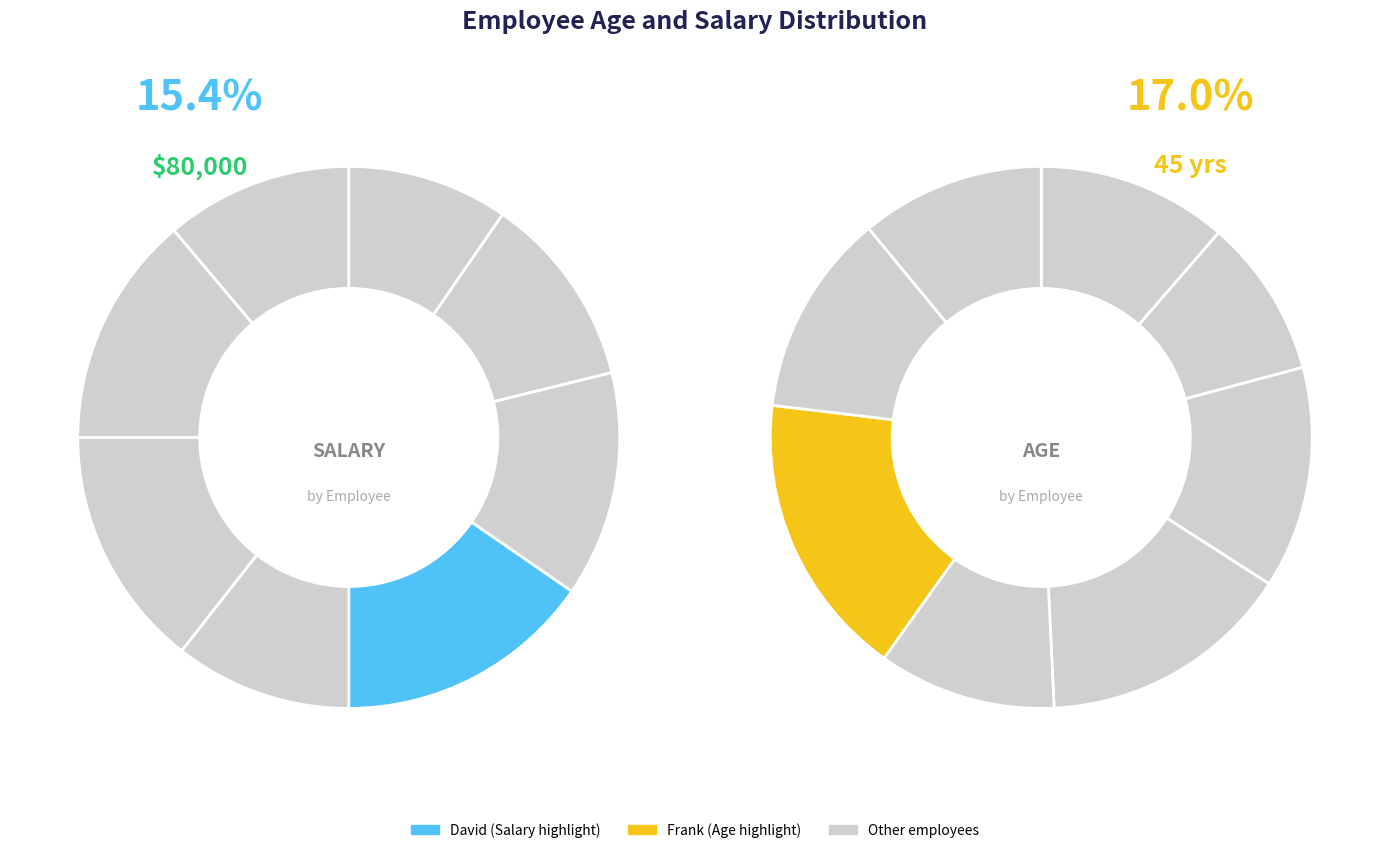

Is it true that 3 is 26% of the pie?

False